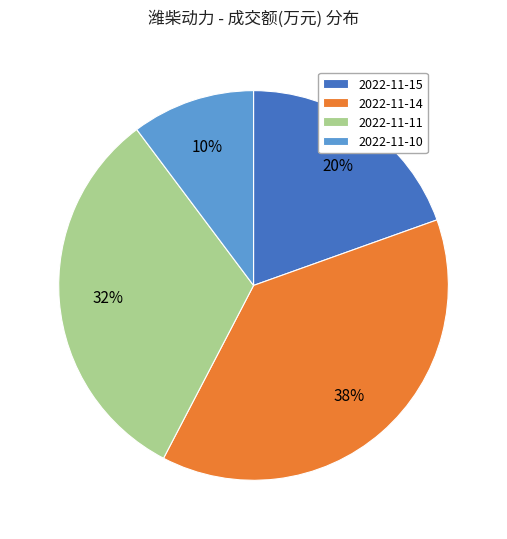

To the nearest percent, what is the difference between the 2022-11-10 and 2022-11-14 slice percentages?

28%